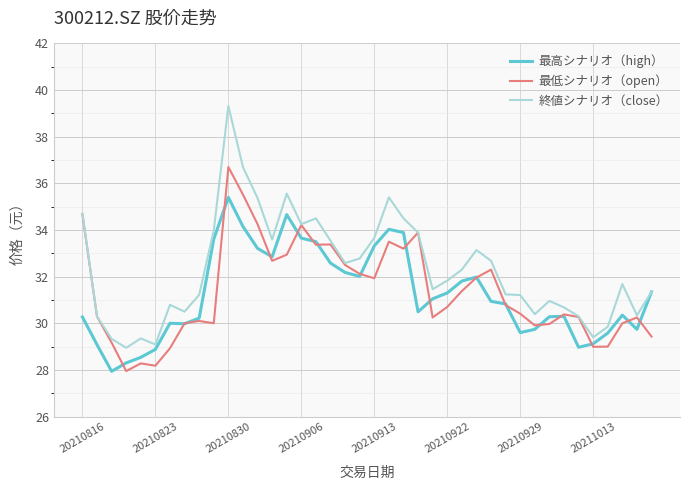

Which series has the widest spread of values?

終値シナリオ（close）